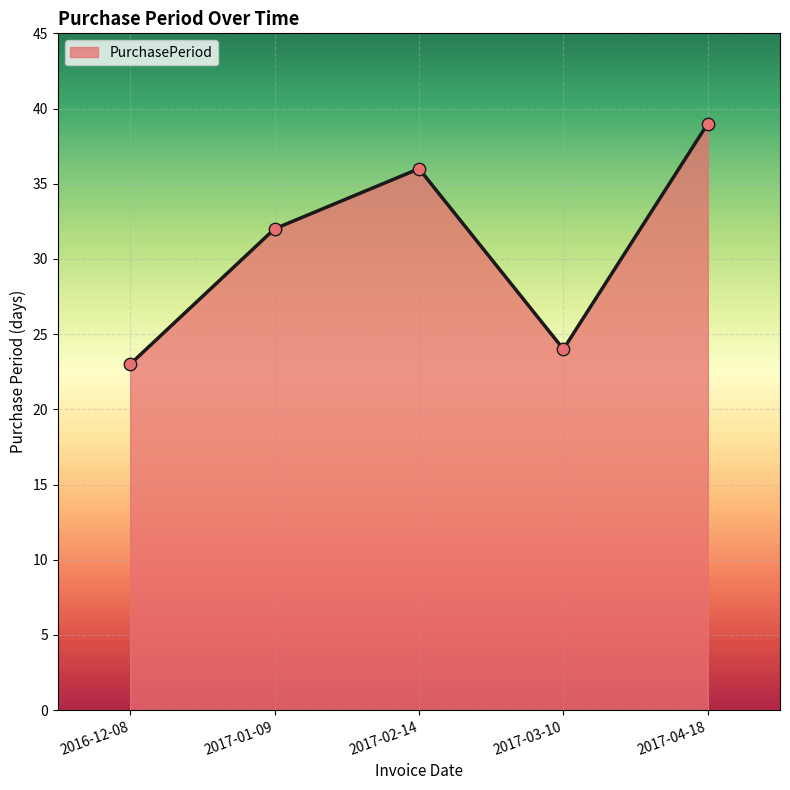

What is the ratio of the value at 2017-01-09 to the value at 2017-04-18?

0.8